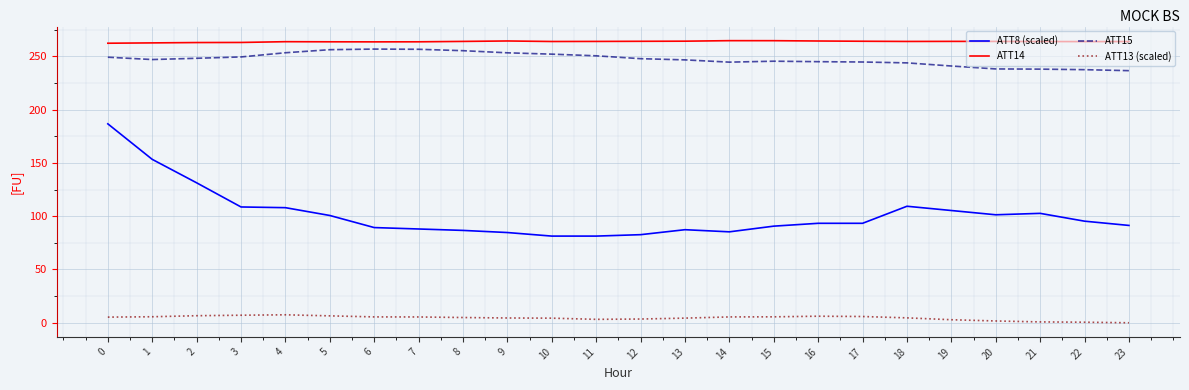

True or false: ATT15 has a value of 93.6 at 10.

False